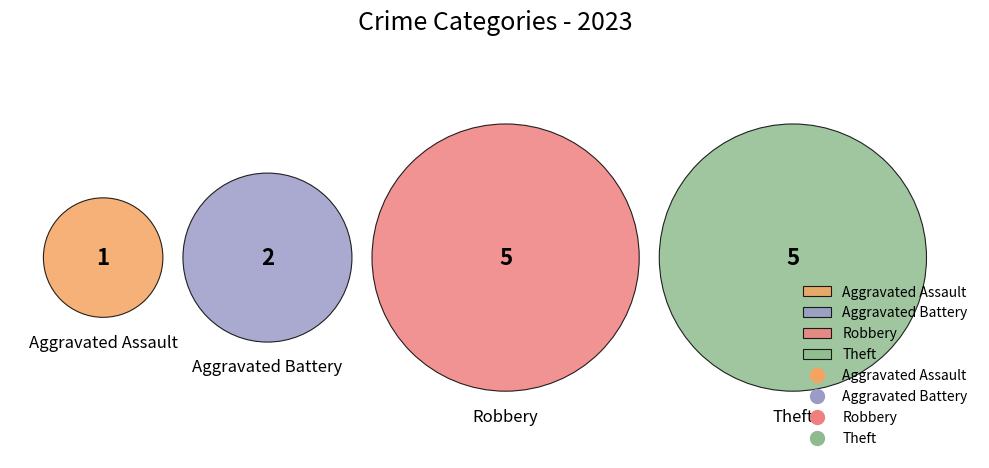

What percentage is NOT represented by Aggravated Assault?

92.3%